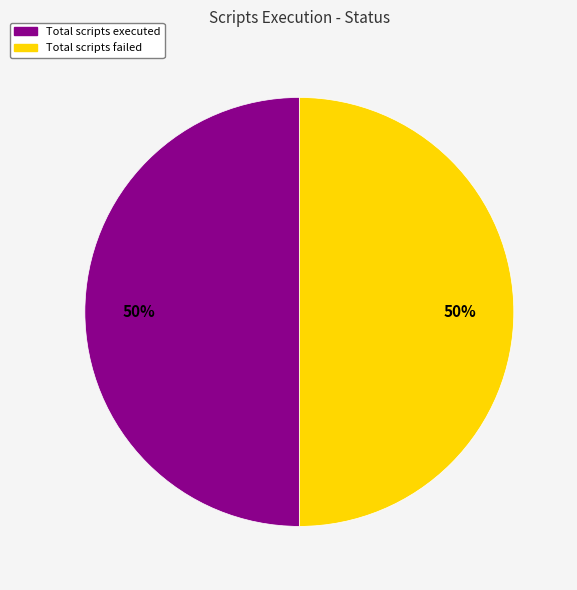

To the nearest percent, what is the average slice percentage?

50%